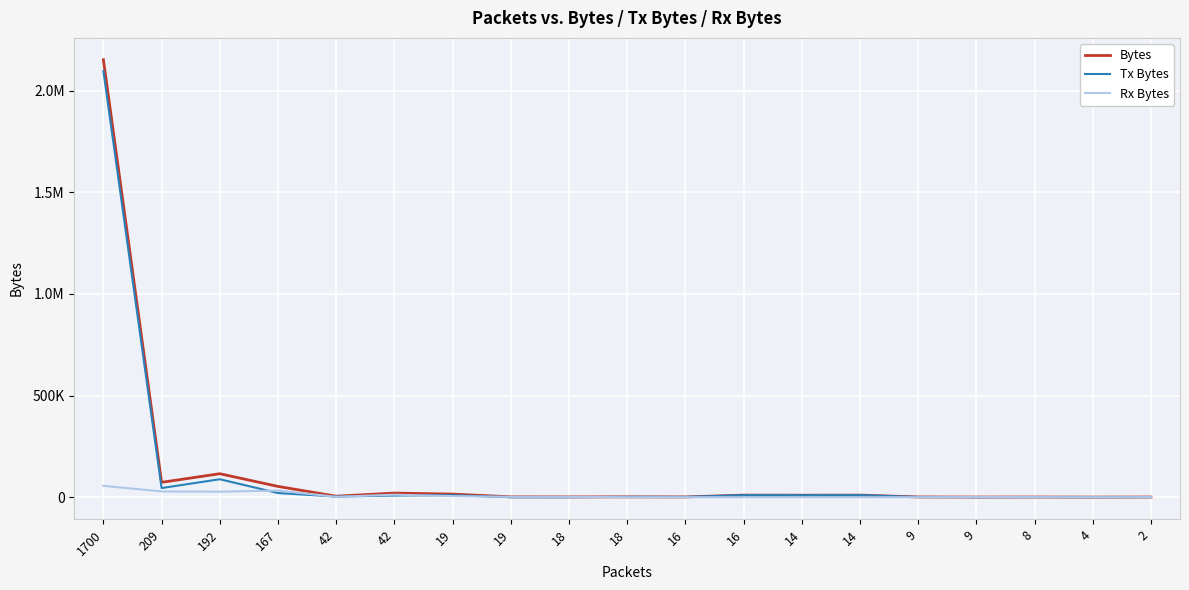

At which category does Tx Bytes reach its first local valley?

209